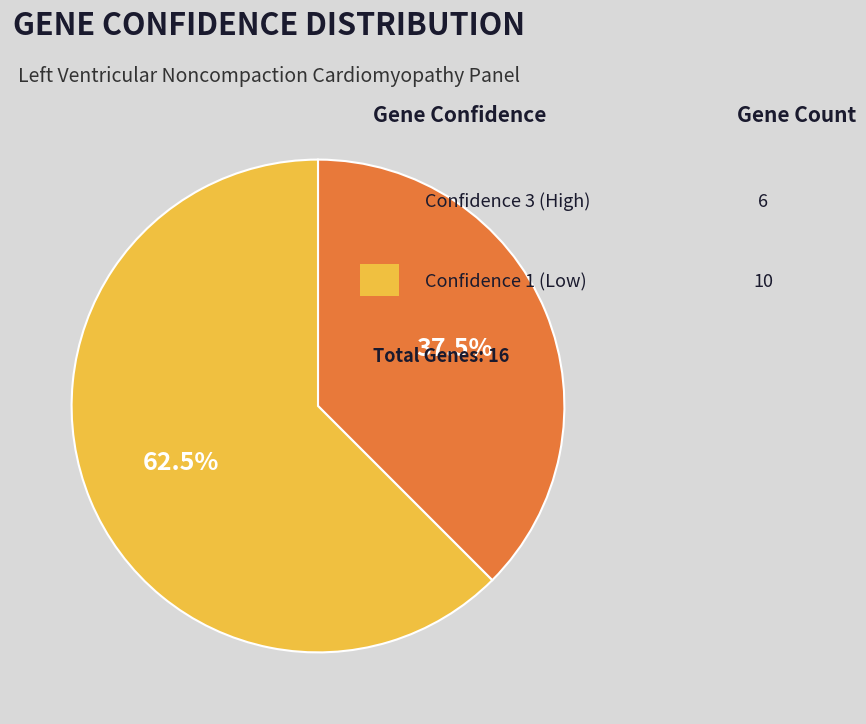

Does any single category account for the majority?

Yes